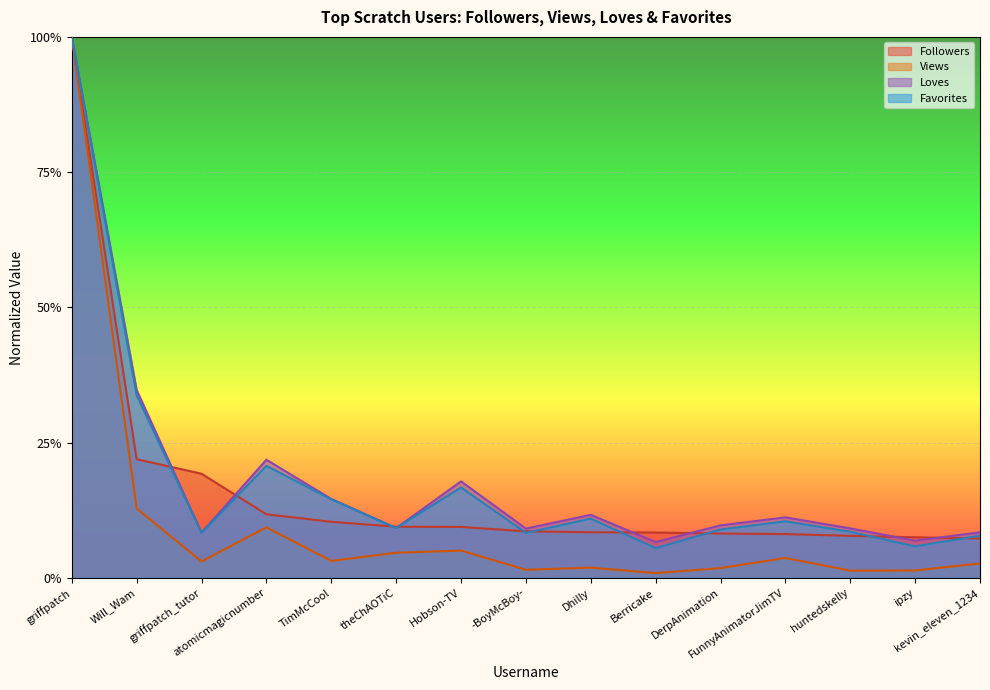

How many interior local valleys does the Favorites series have?

5